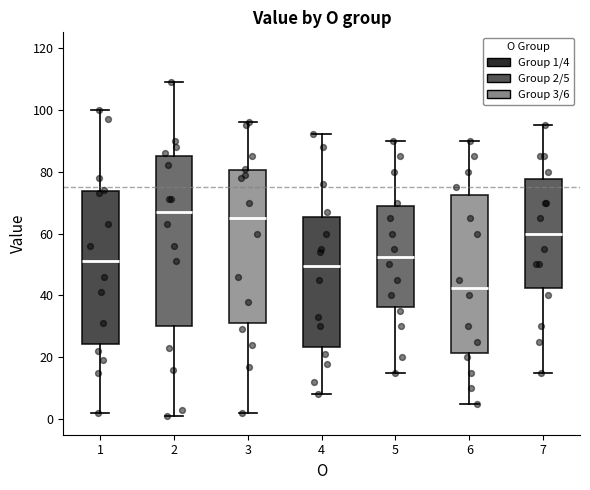

Reading left to right, read every box against the y-axis: the position of its median line, the range the box covers, and the ends of its whiskers. The values are not printed on the chart, so give them approximately, as read against the axis.

1: median 52, box 24 to 74, whiskers 2 to 100
2: median 68, box 30 to 86, whiskers 2 to 110
3: median 66, box 32 to 80, whiskers 2 to 96
4: median 50, box 24 to 66, whiskers 8 to 92
5: median 52, box 36 to 68, whiskers 16 to 90
6: median 42, box 22 to 72, whiskers 6 to 90
7: median 60, box 42 to 78, whiskers 16 to 96